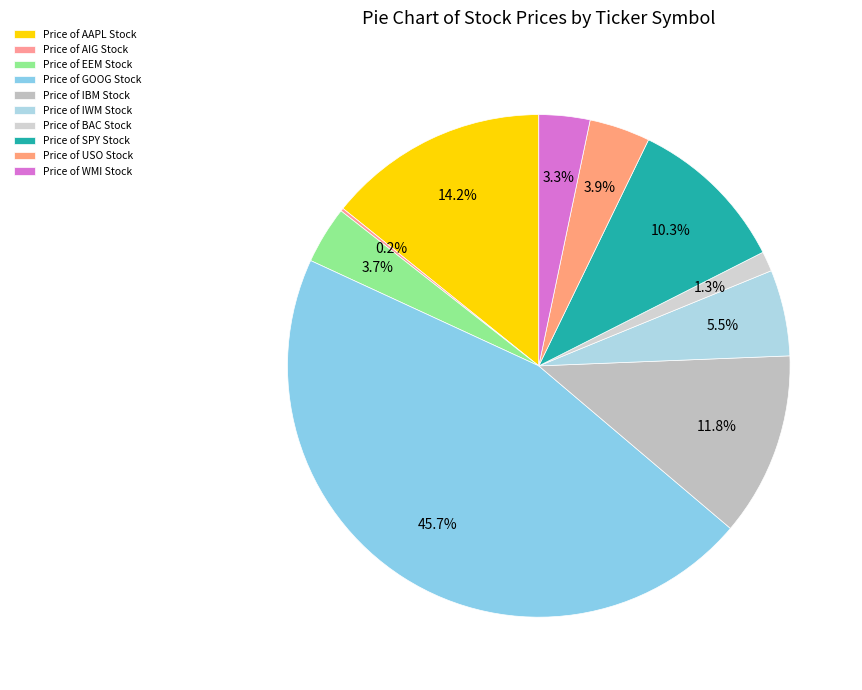

To the nearest percent, what is the difference between the largest and smallest slice percentages?

45%